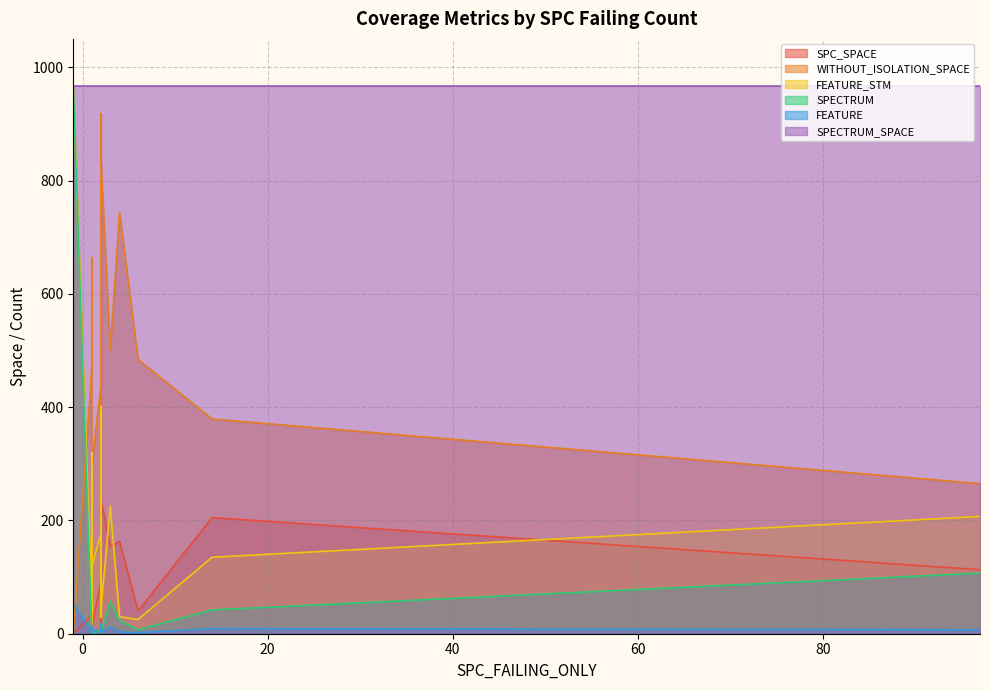

What are all the series names shown in the legend?

SPC_SPACE, WITHOUT_ISOLATION_SPACE, FEATURE_STM, SPECTRUM, FEATURE, SPECTRUM_SPACE